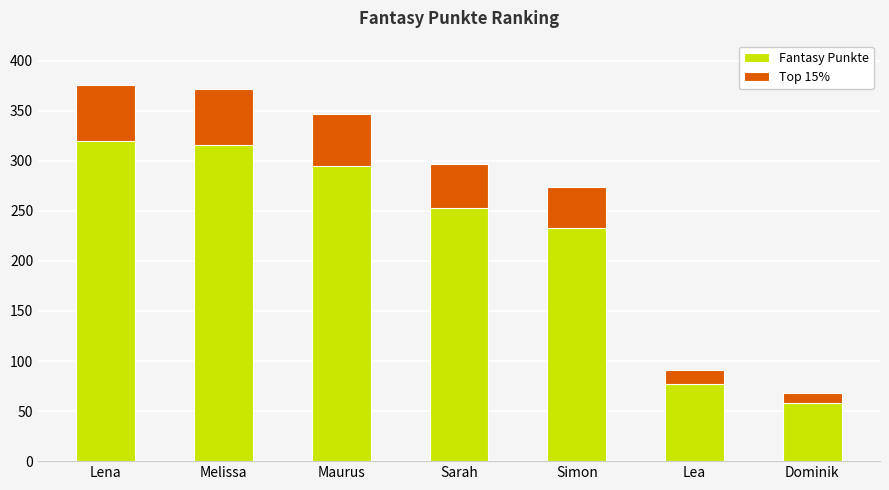

Rank the categories by value from lowest to highest.

Dominik, Lea, Simon, Sarah, Maurus, Melissa, Lena